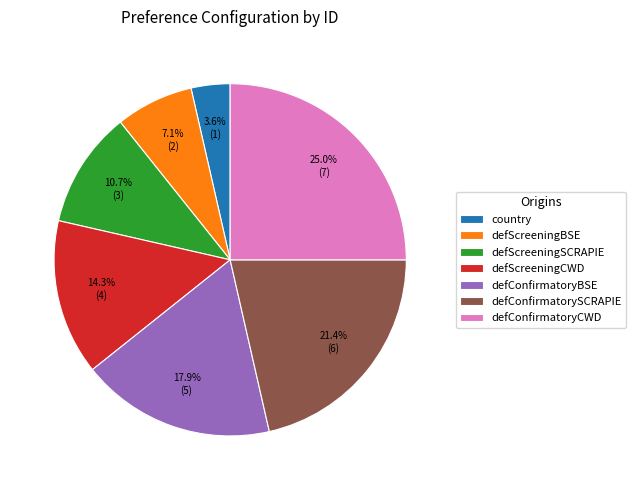

How many segments does this pie chart have?

7